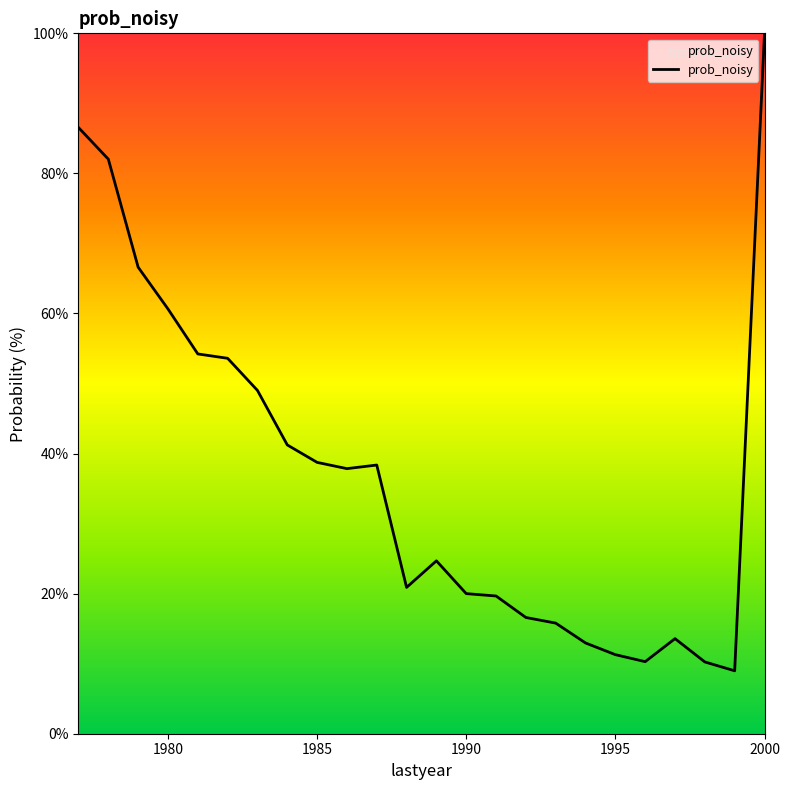

Does the chart display data point markers on the line(s)?

No